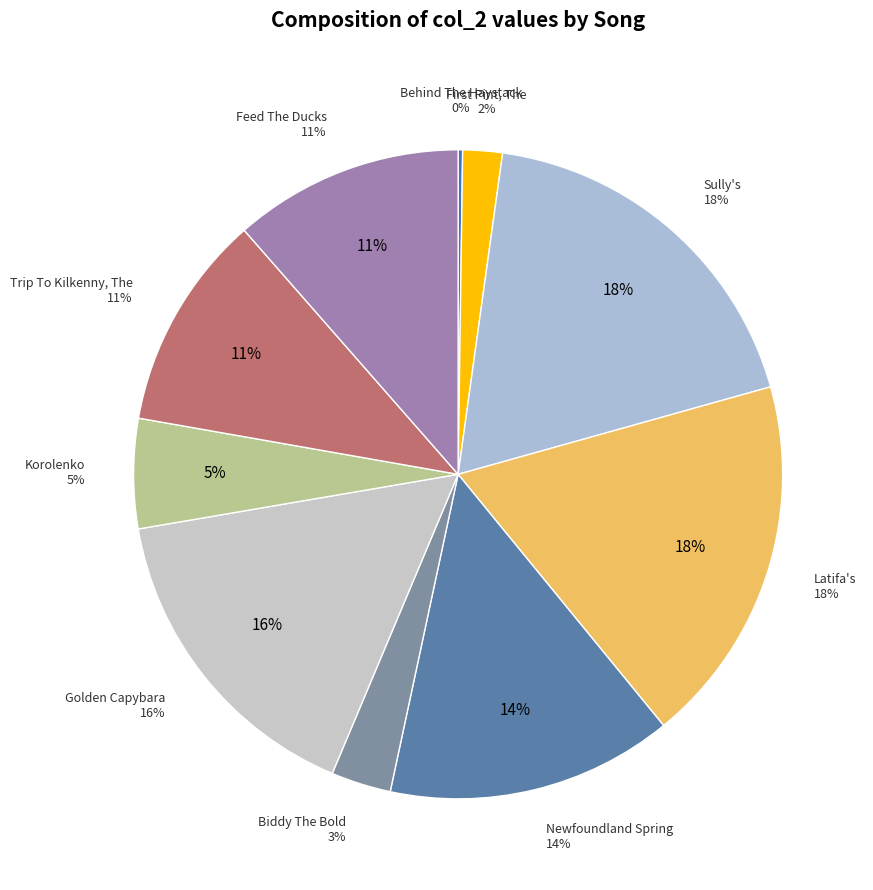

What is the total percentage of Trip To Kilkenny, The and Golden Capybara?

26.7%